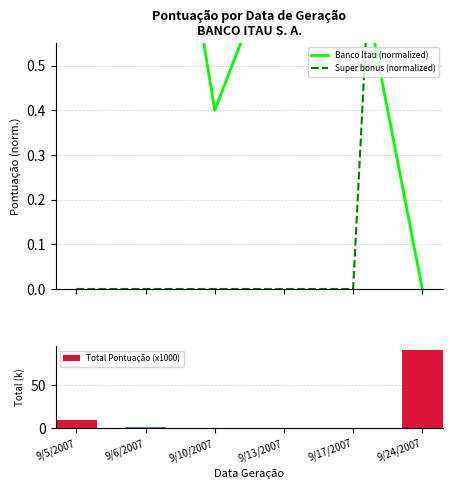

Reading left to right, list all the values displayed in this chart.

Banco Itau (normalized): 9/5/2007=9.3	9/6/2007=1.3	9/10/2007=0.4	9/13/2007=0.8	9/17/2007=0.8	9/24/2007=0.0
Super bonus (normalized): 9/5/2007=0.0	9/6/2007=0.0	9/10/2007=0.0	9/13/2007=0.0	9/17/2007=0.0	9/24/2007=3.0
Total Pontuação (x1000): 9/5/2007=9.3	9/6/2007=1.3	9/10/2007=0.4	9/13/2007=0.8	9/17/2007=0.8	9/24/2007=90.7